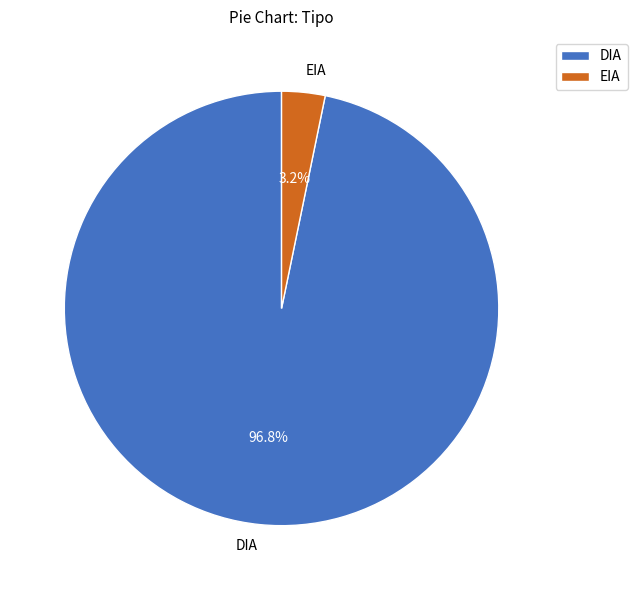

Which slice represents more than half of the pie?

DIA